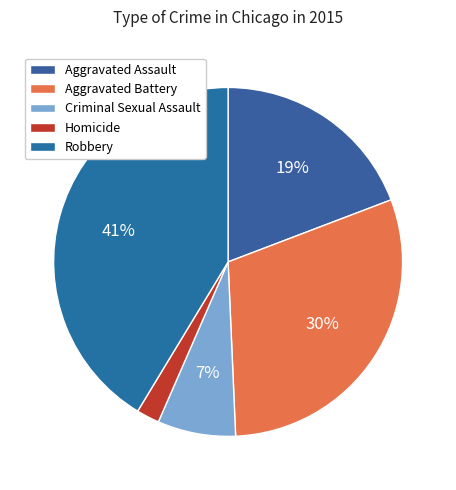

To the nearest percent, what portion does Aggravated Battery represent?

30%